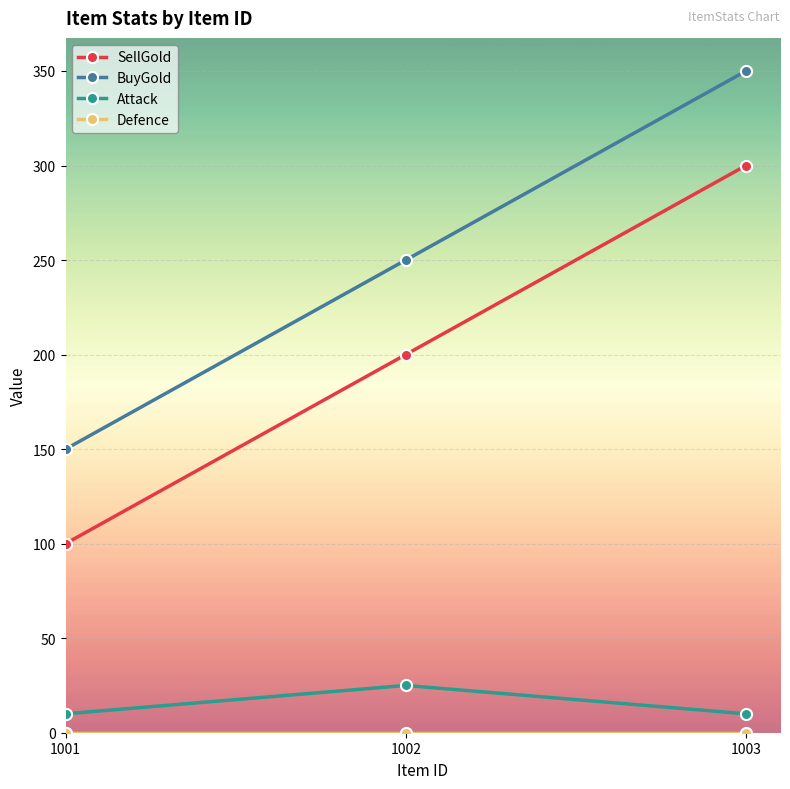

What is the difference between the maximum and second lowest values in the Attack series?

15